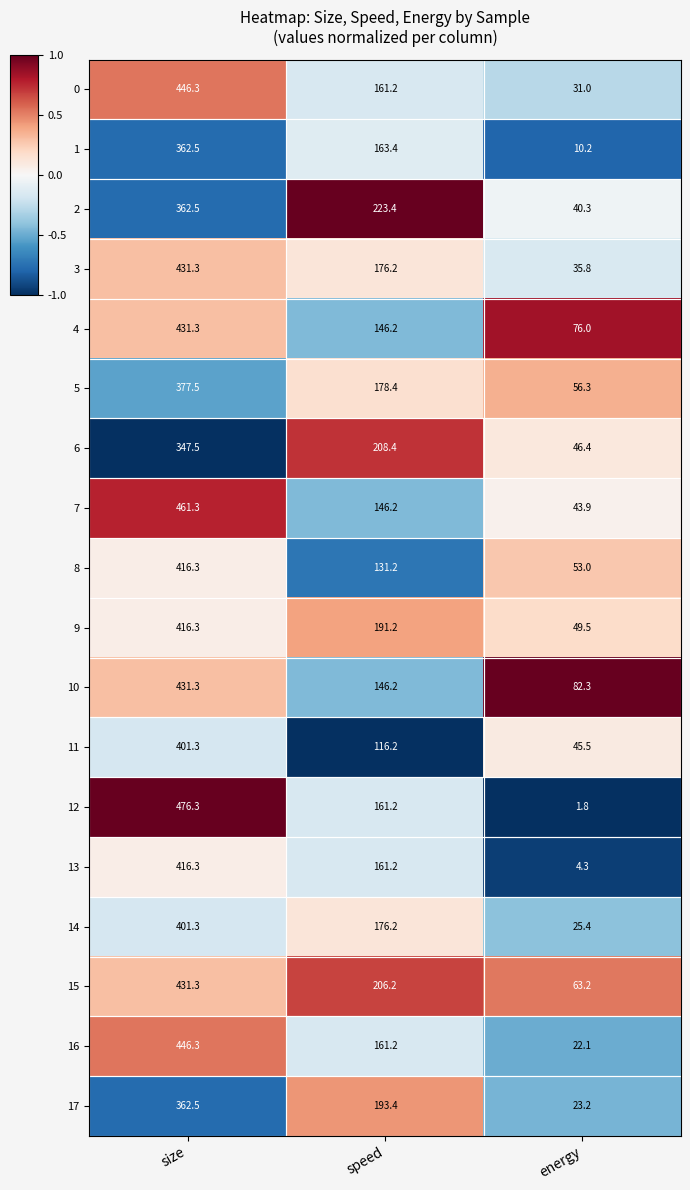

The value of 8 at speed is 131.2. True or false?

True